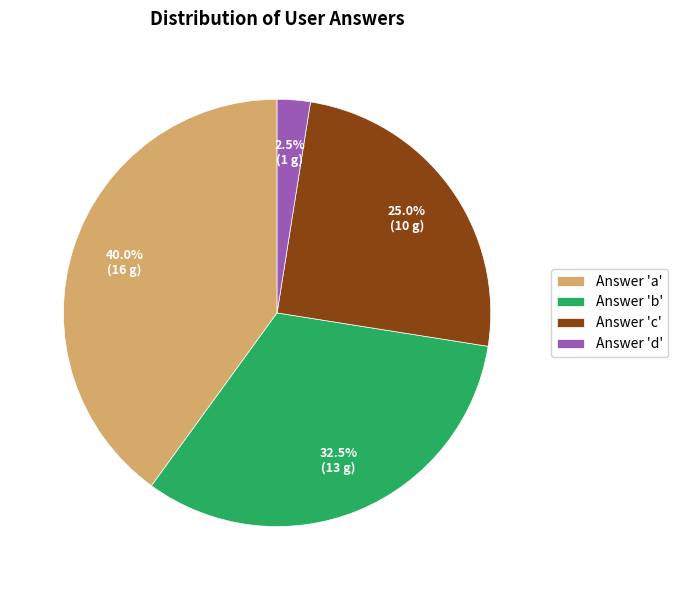

Does any single category account for the majority?

No